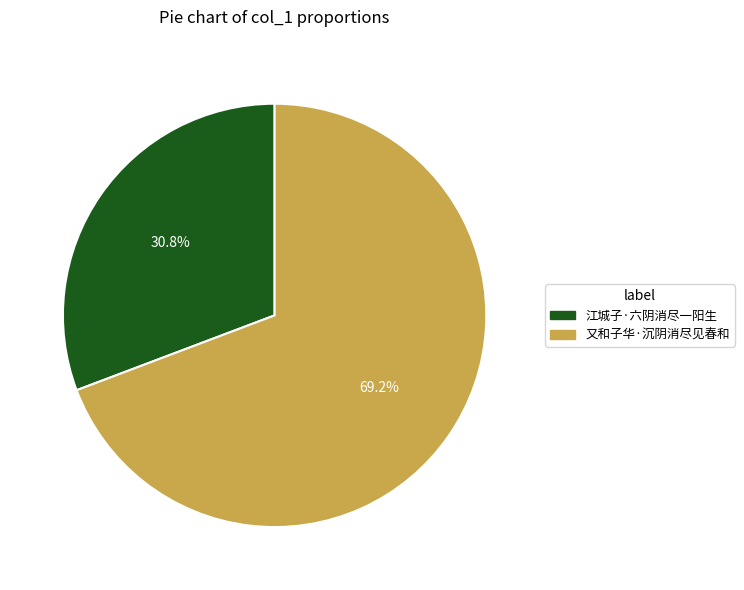

True or false: 江城子·六阴消尽一阳生 accounts for 36% of the total.

False